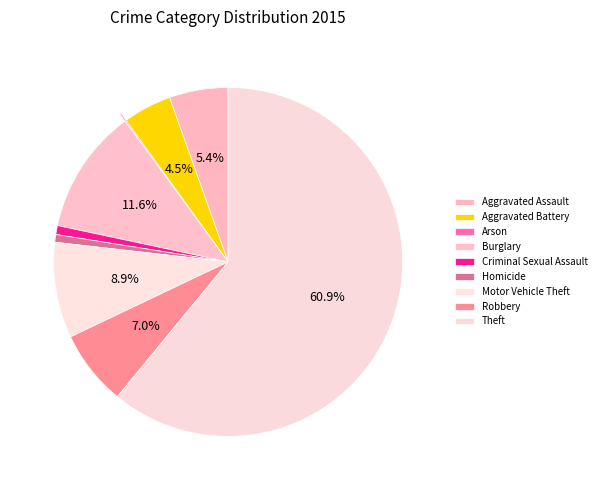

How much of the chart is everything except Theft?

39.1%